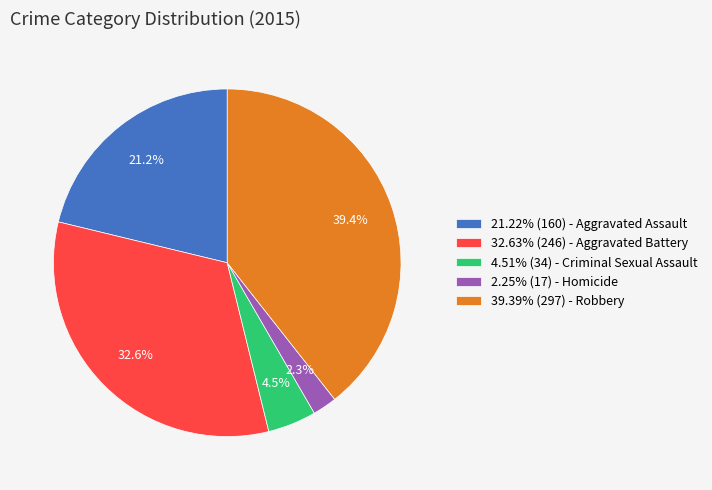

What percentage do 2.25% (17) - Homicide and 21.22% (160) - Aggravated Assault together represent?

23.5%